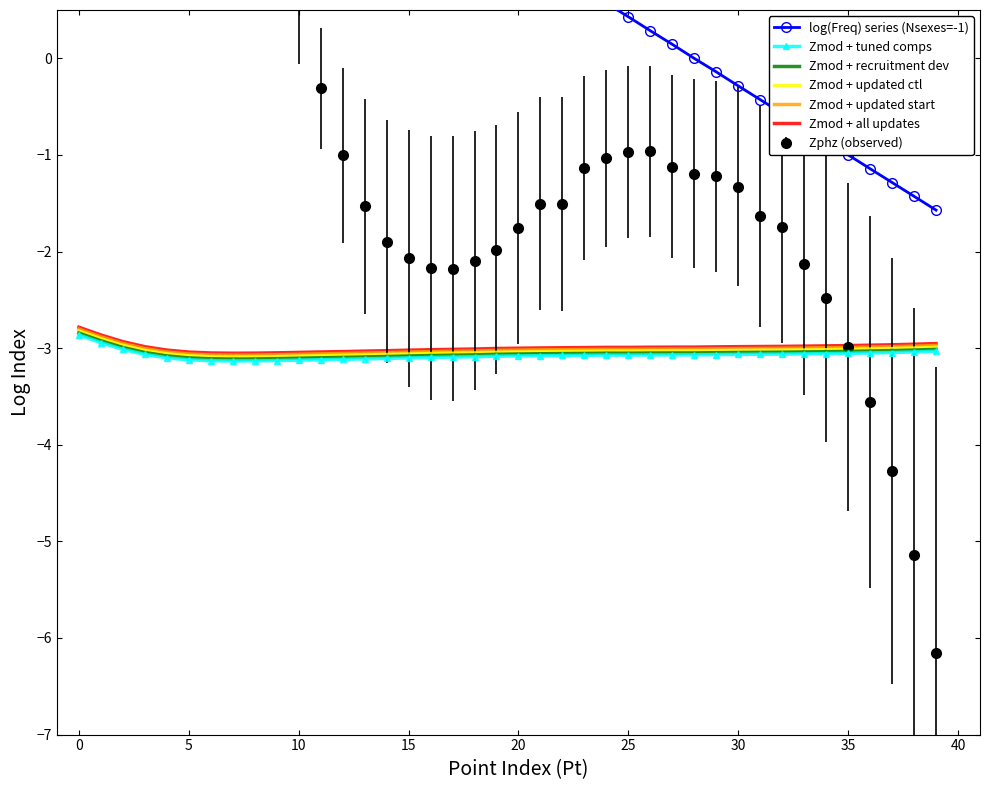

Is this an area chart (filled region under the line)?

No